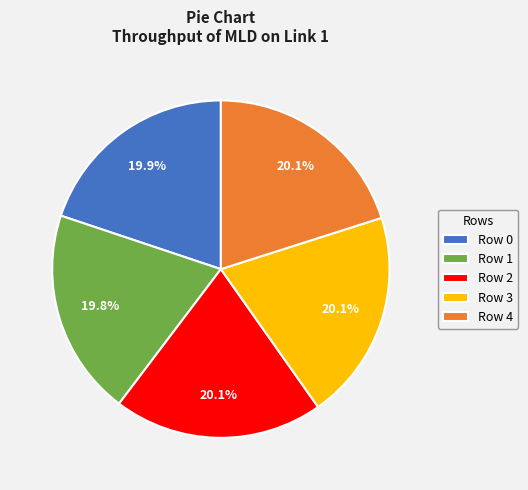

Does any single category account for the majority?

No